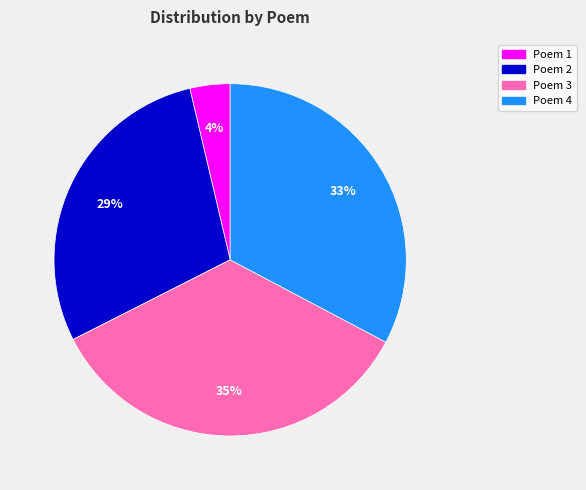

Count the number of slices in the pie.

4